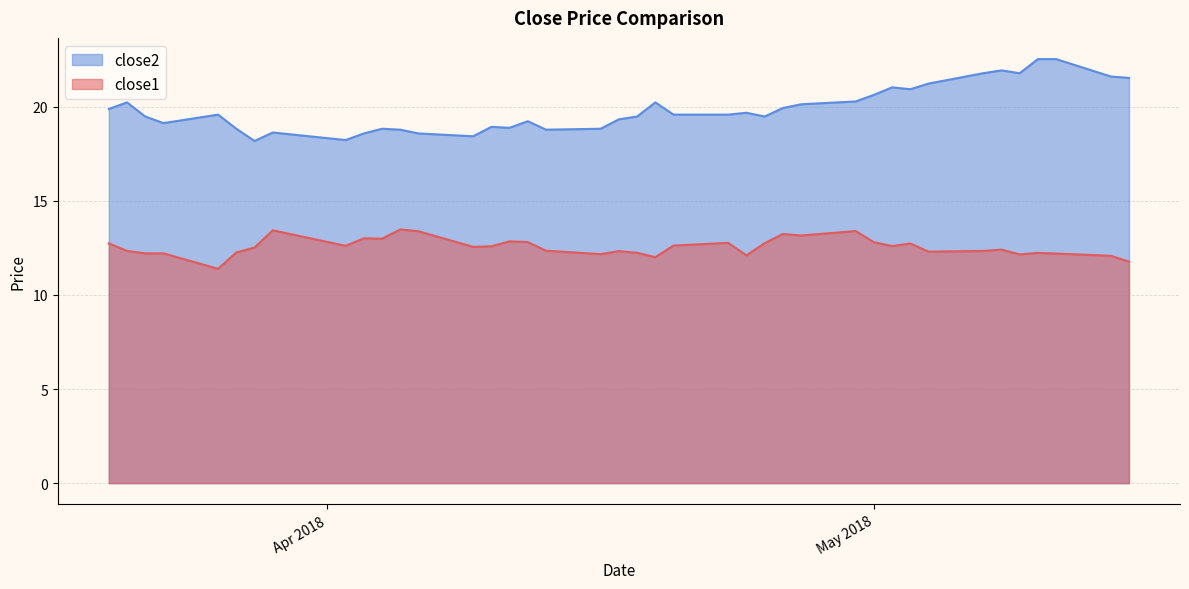

Where does the close2 series first go above 19?

2018-03-20